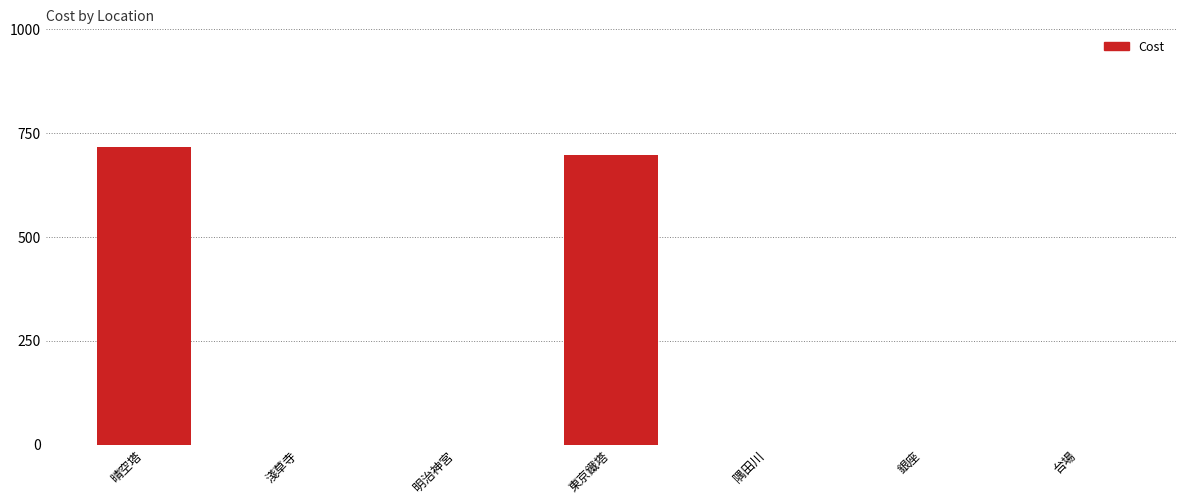

Is it true that the value at 明治神宮 is 0?

True